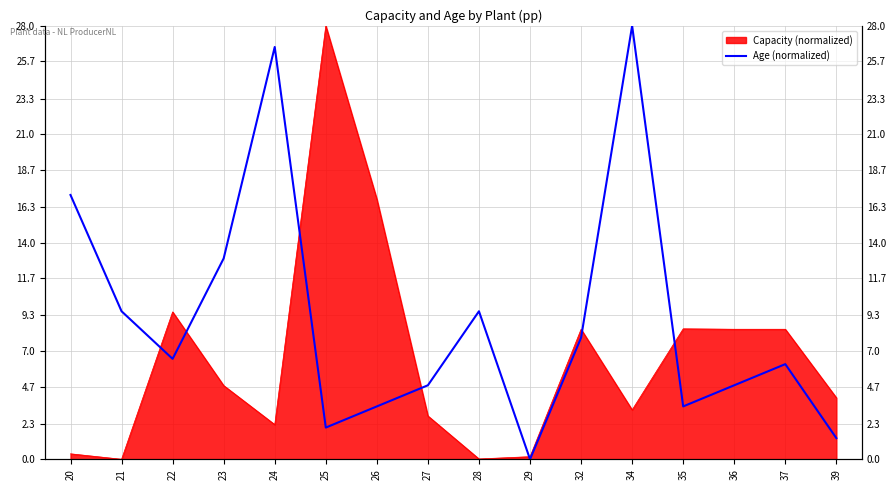

Reading left to right, extract all data points from this chart.

17.1	9.6	6.5	13.0	26.6	2.0	3.4	4.8	9.6	0.0	7.9	28.0	3.4	4.8	6.1	1.4